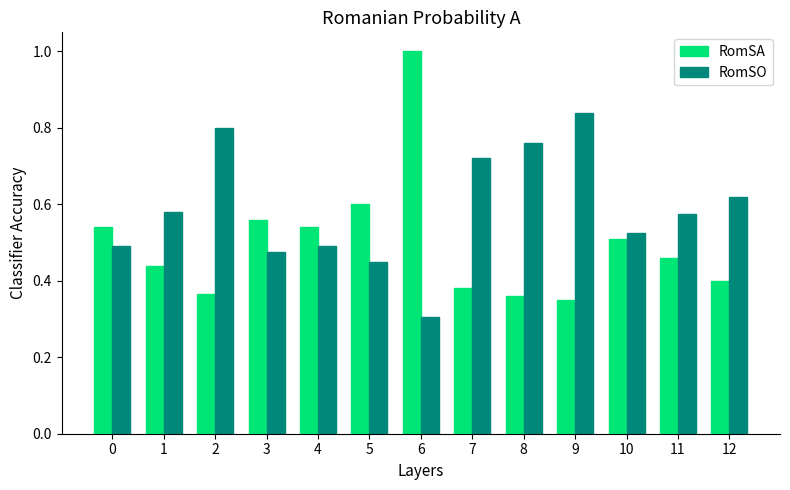

The RomSO series shows 0.8 at 2. True or false?

True